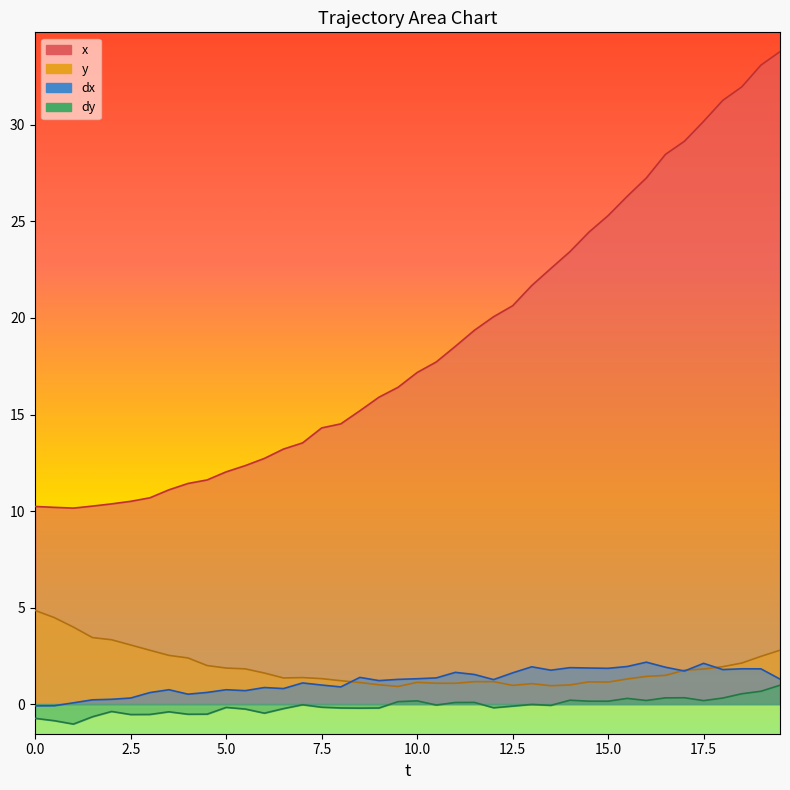

How many data points does each series have?

40